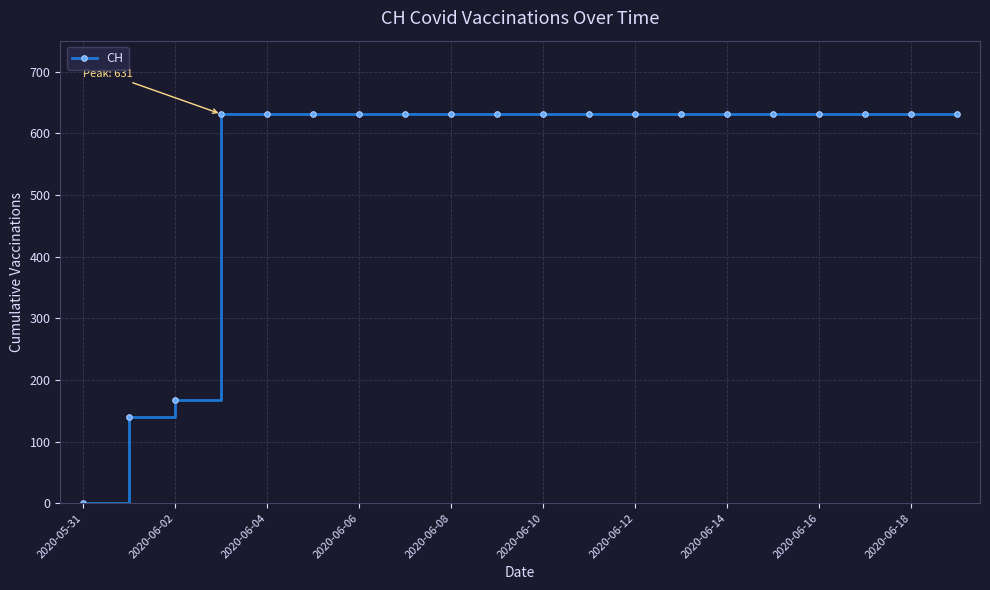

Does the chart have visible grid lines?

Yes